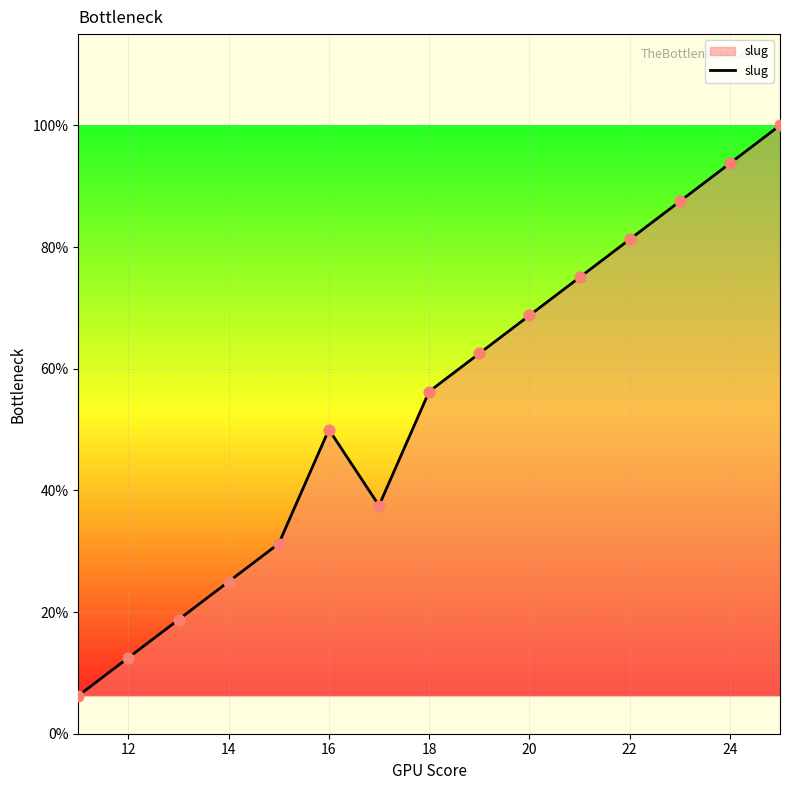

Between 16 and 14, which is larger?

16